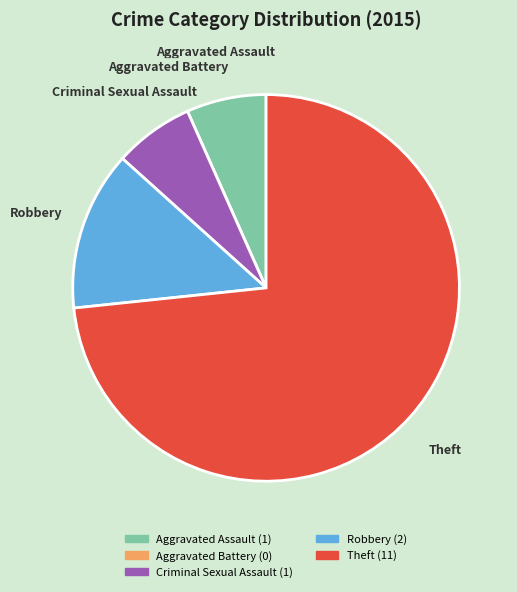

Is it true that Theft is 73% of the pie?

True